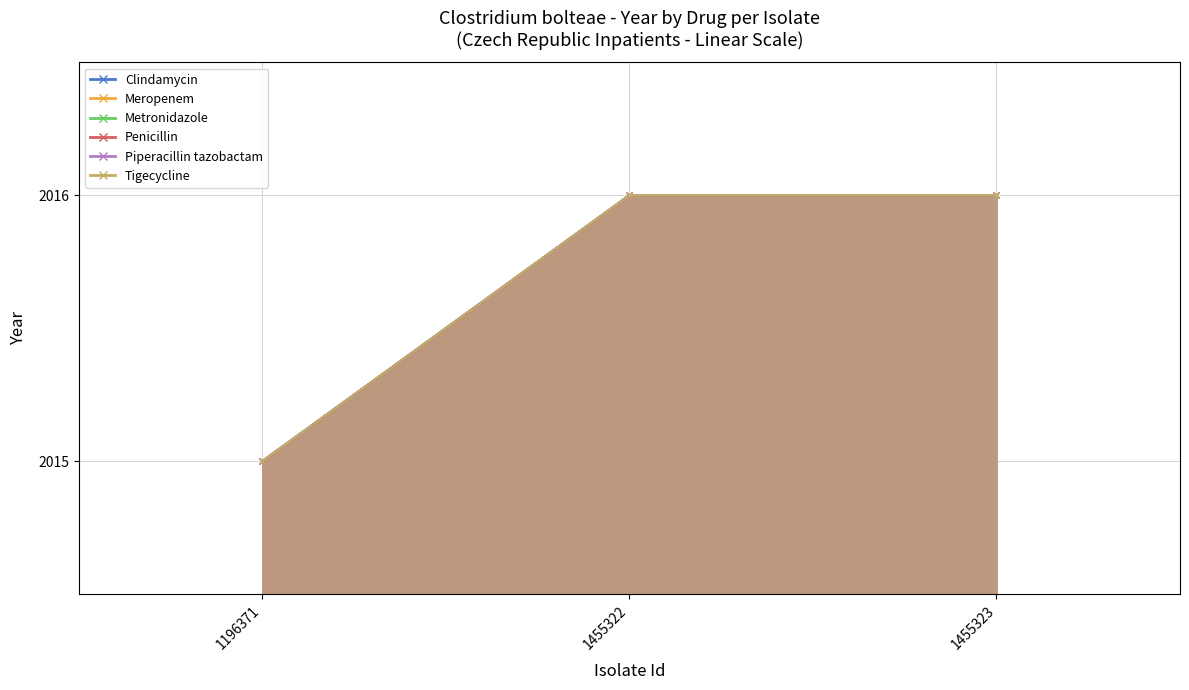

How many series are shown in this chart?

6